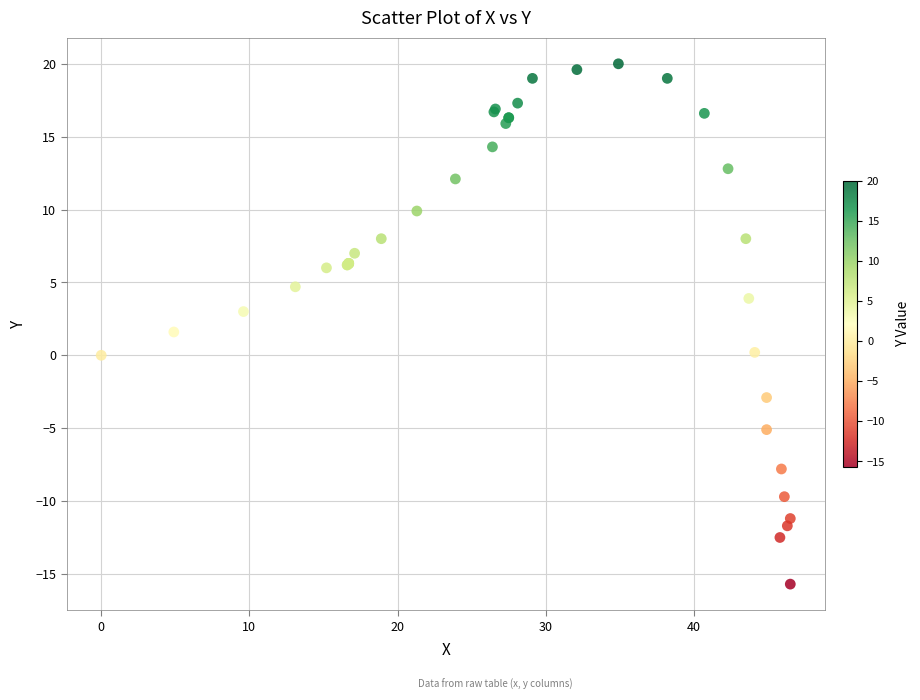

What Y value in the scatter plot is closest to 2?

1.6